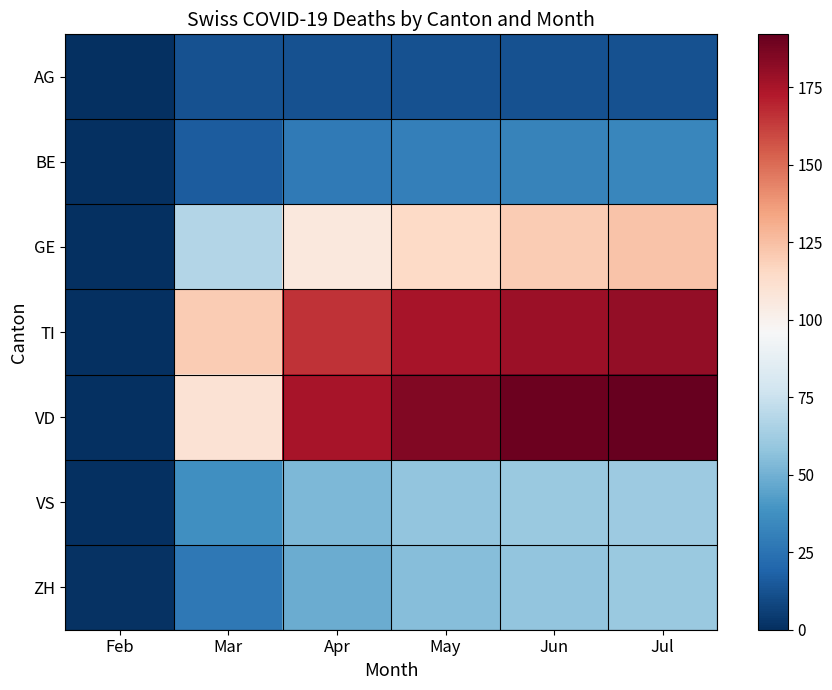

Reading right to left, what are all the values shown in this chart?

AG: Jul=12	Jun=12	May=12	Apr=12	Mar=12	Feb=0
BE: Jul=33	Jun=32	May=30	Apr=28	Mar=16	Feb=0
GE: Jul=123	Jun=120	May=115	Apr=106	Mar=68	Feb=0
TI: Jul=180	Jun=178	May=175	Apr=165	Mar=120	Feb=0
VD: Jul=192	Jun=190	May=185	Apr=175	Mar=110	Feb=0
VS: Jul=61	Jun=60	May=58	Apr=53	Mar=37	Feb=0
ZH: Jul=60	Jun=58	May=55	Apr=48	Mar=27	Feb=1